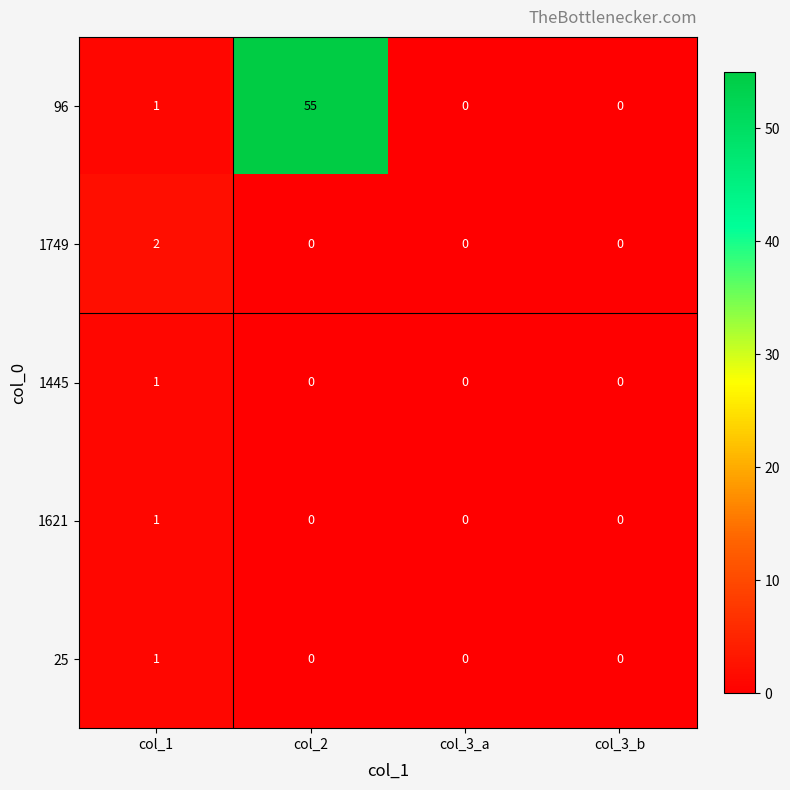

Reading left to right, transcribe all the data shown in this chart.

96: 1	55	0	0
1749: 2	0	0	0
1445: 1	0	0	0
1621: 1	0	0	0
25: 1	0	0	0